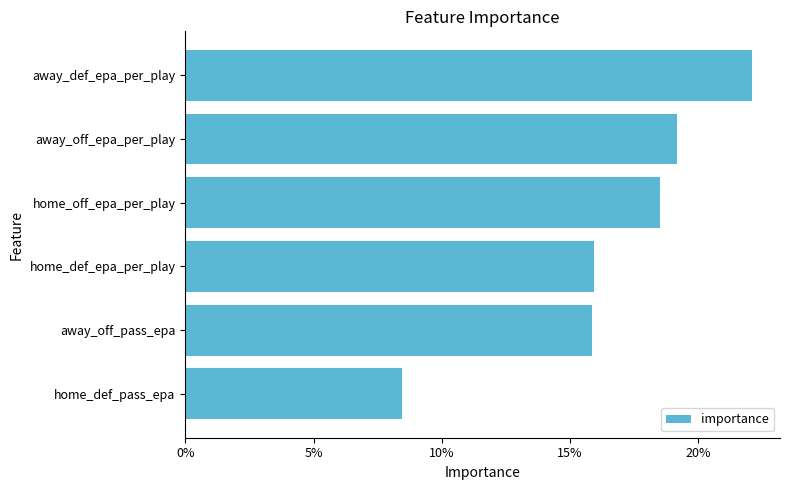

Which label corresponds to the largest value in the chart?

away_def_epa_per_play